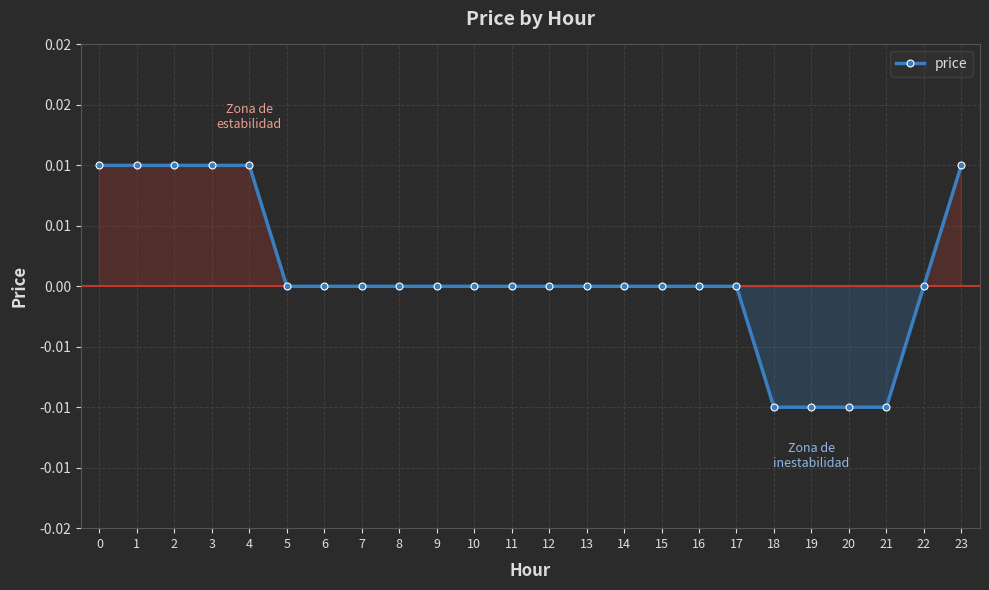

List the labels in order of value, smallest first.

18, 19, 20, 21, 5, 6, 7, 8, 9, 10, 11, 12, 13, 14, 15, 16, 17, 22, 0, 1, 2, 3, 4, 23